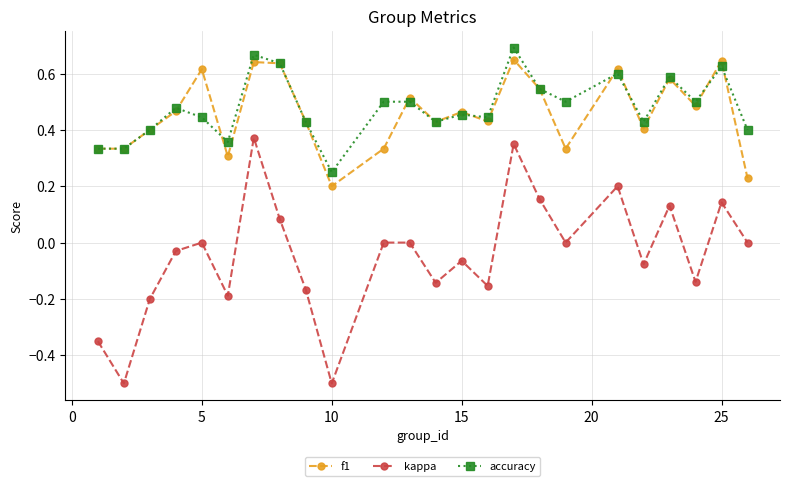

How many lines are shown in the chart?

3